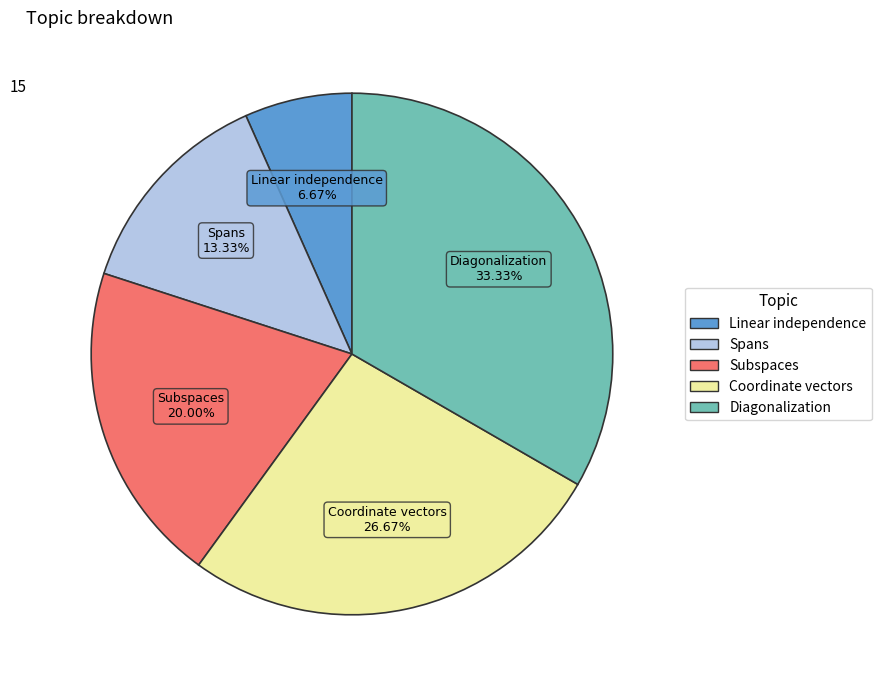

Which category has the biggest portion of the pie?

Diagonalization